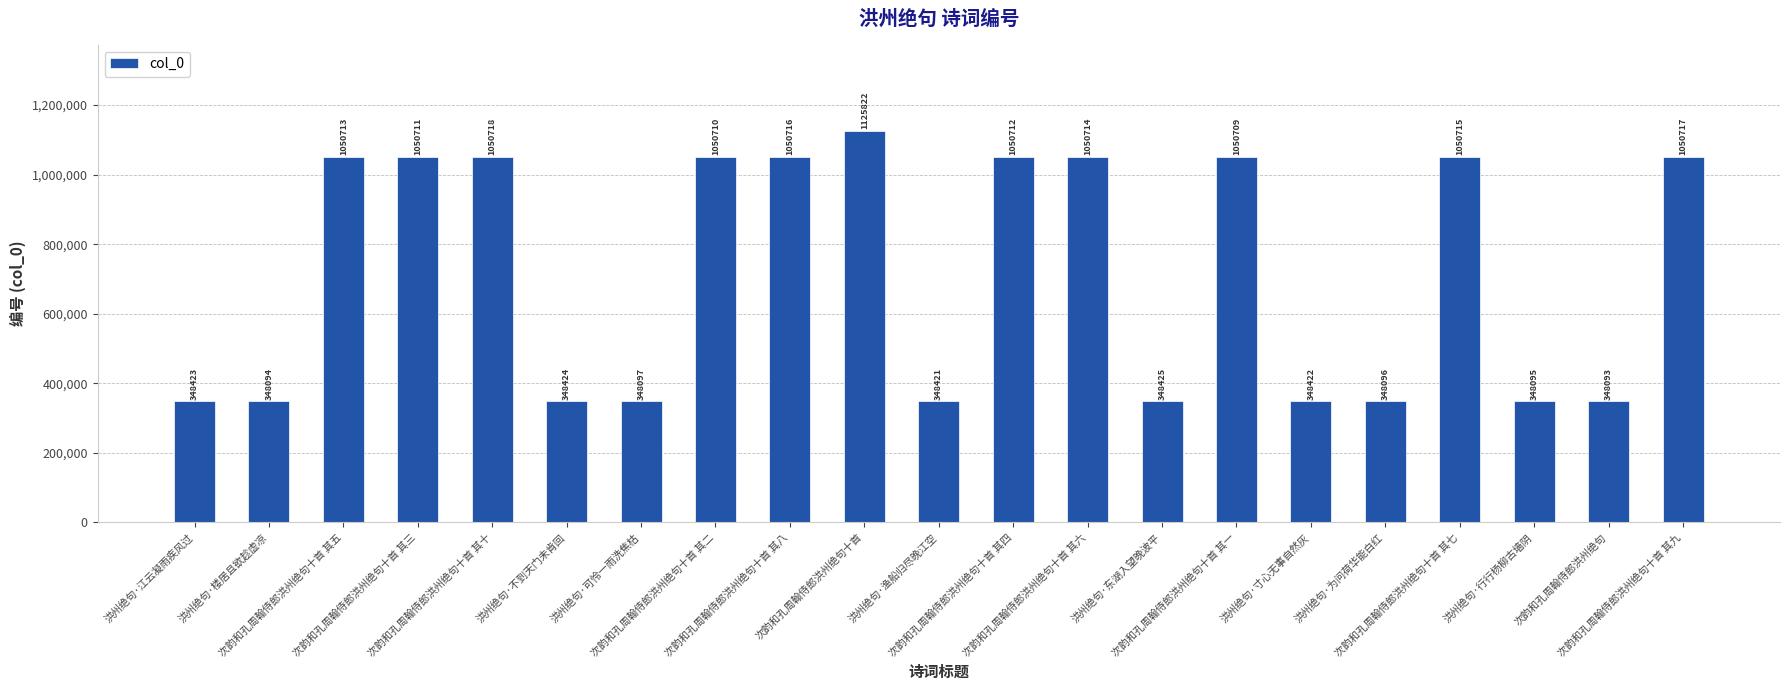

What is the change in value from 洪州绝句·江云凝雨疾风过 to 洪州绝句·不到天门未肯回?

+1